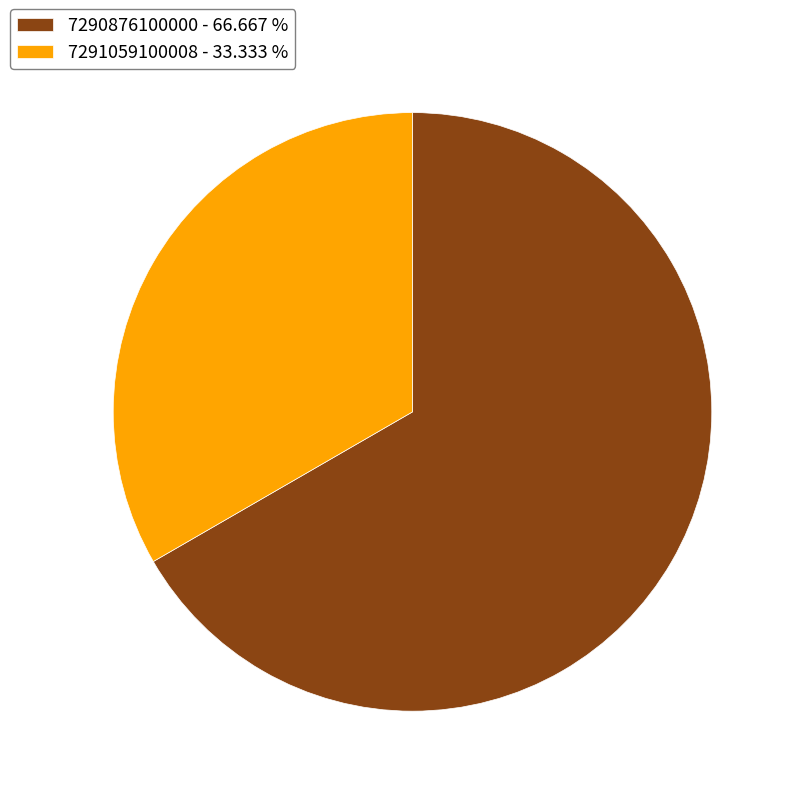

Approximately how many times larger is the value at 7291059100008 - 33.333 % compared to 7290876100000 - 66.667 %?

0.5